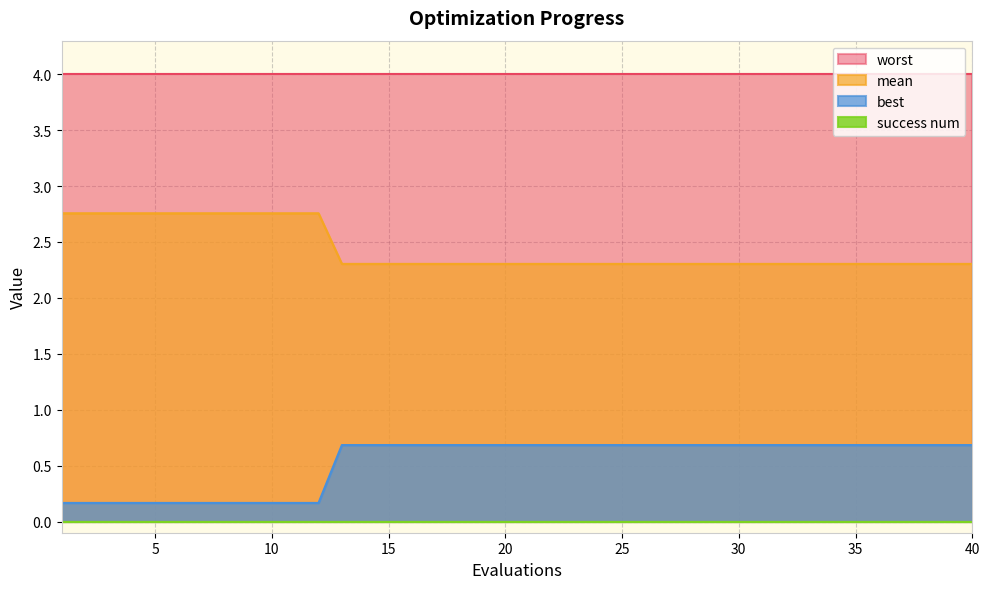

Which series has the largest total across all categories?

worst